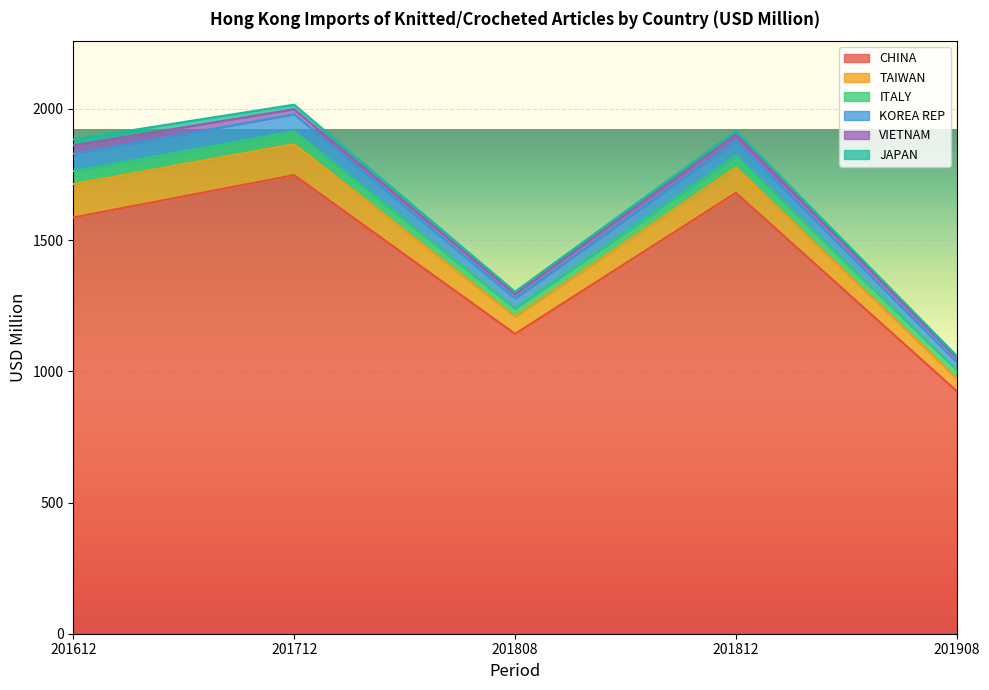

Count the number of categories in the chart.

5